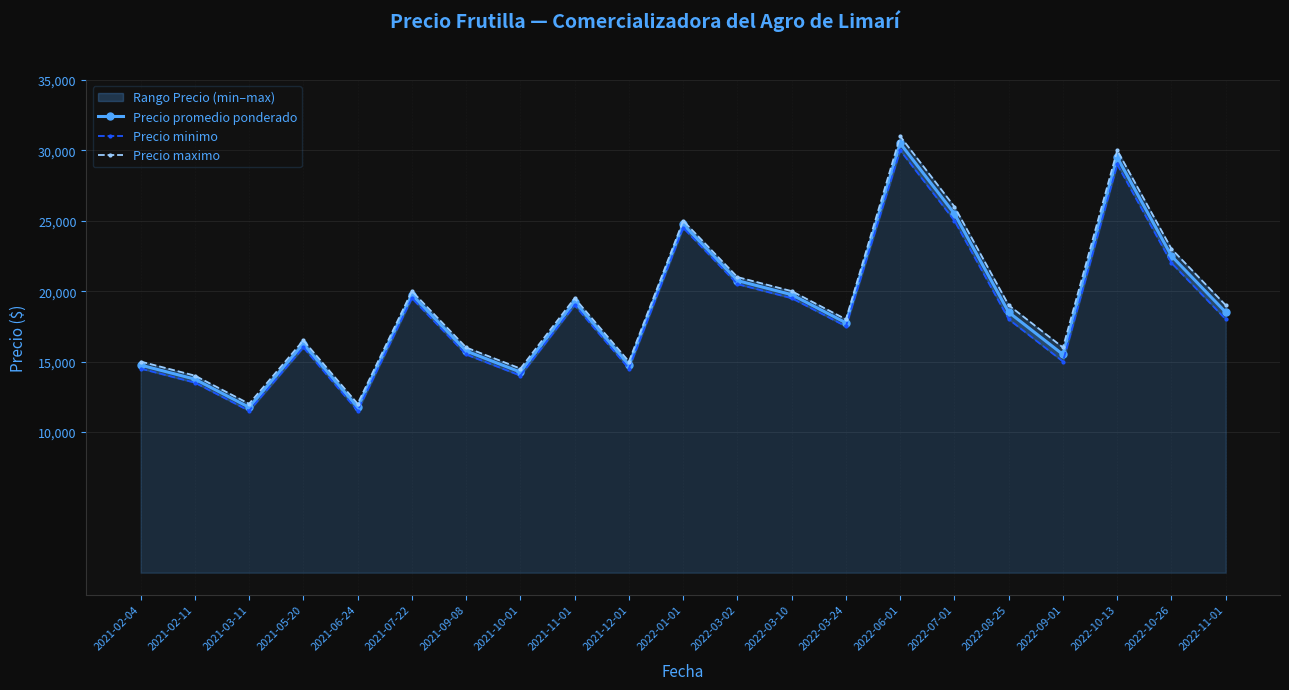

What is the difference between the Precio maximo values at 2022-06-01 and 2022-08-25?

12000